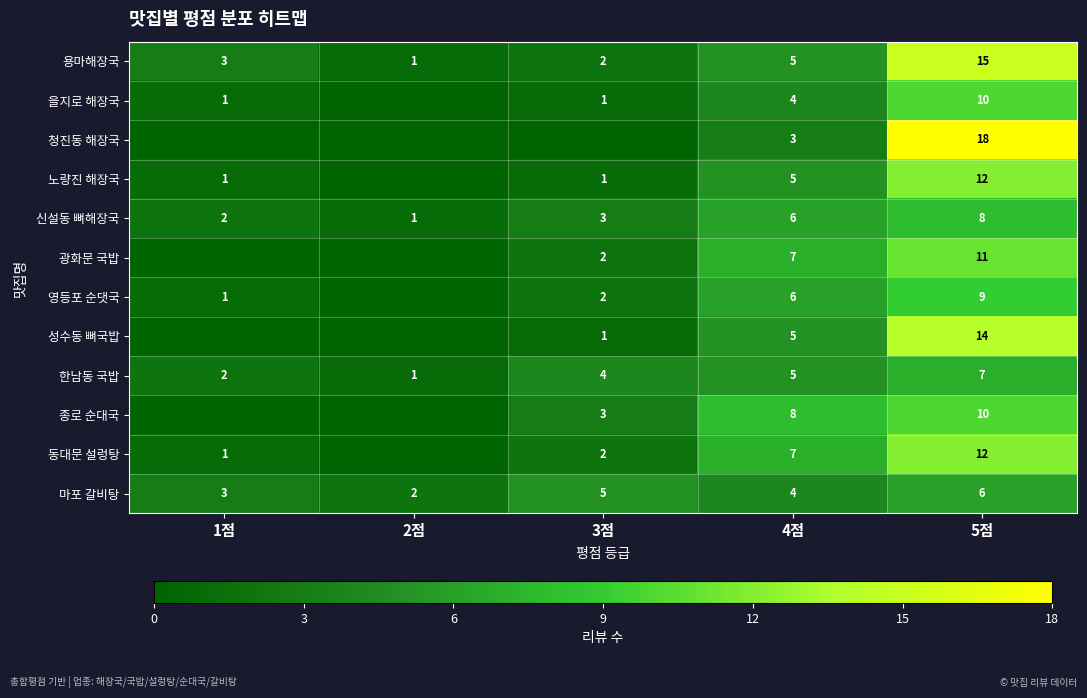

The value of 신설동 뼈해장국 at 5점 is 3. True or false?

False